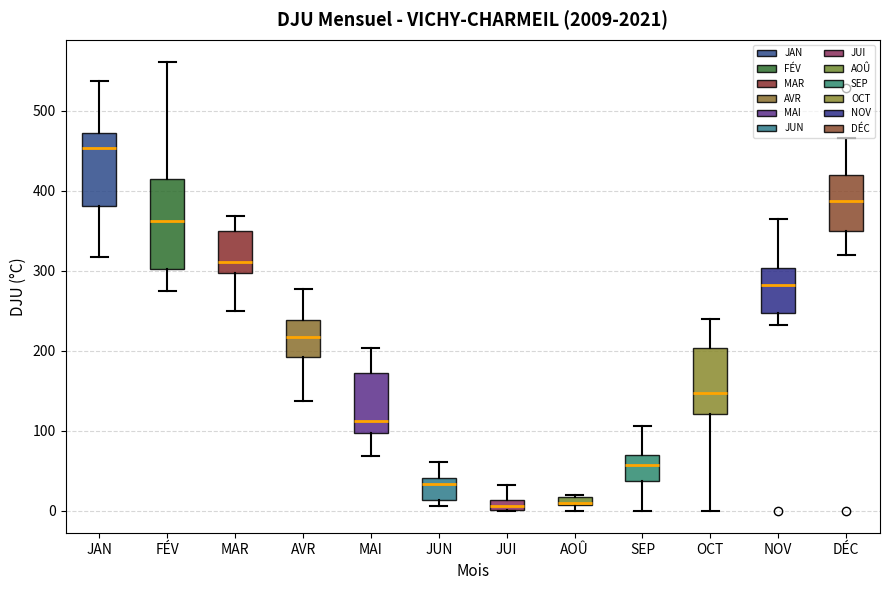

Comparing the boxes themselves (not the whiskers), which one is the tallest?

FÉV